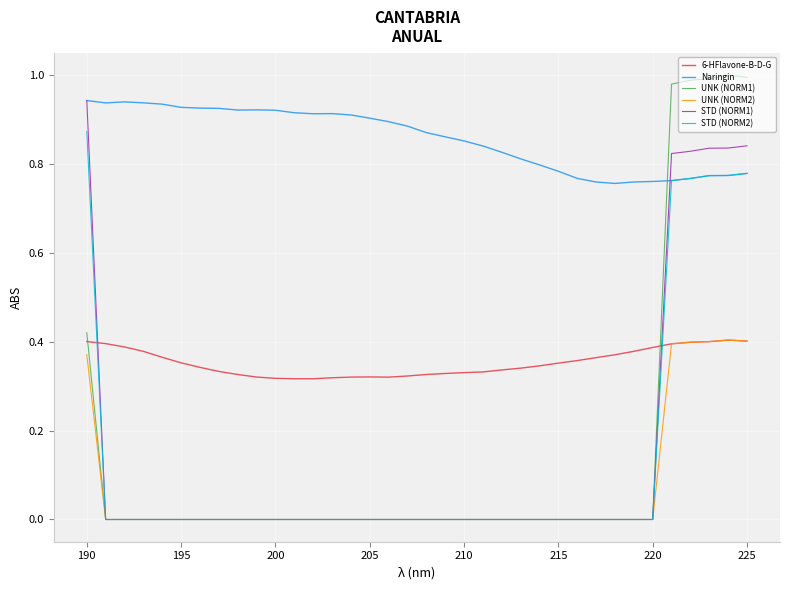

True or false: Naringin and UNK (NORM2) intersect in this chart.

False